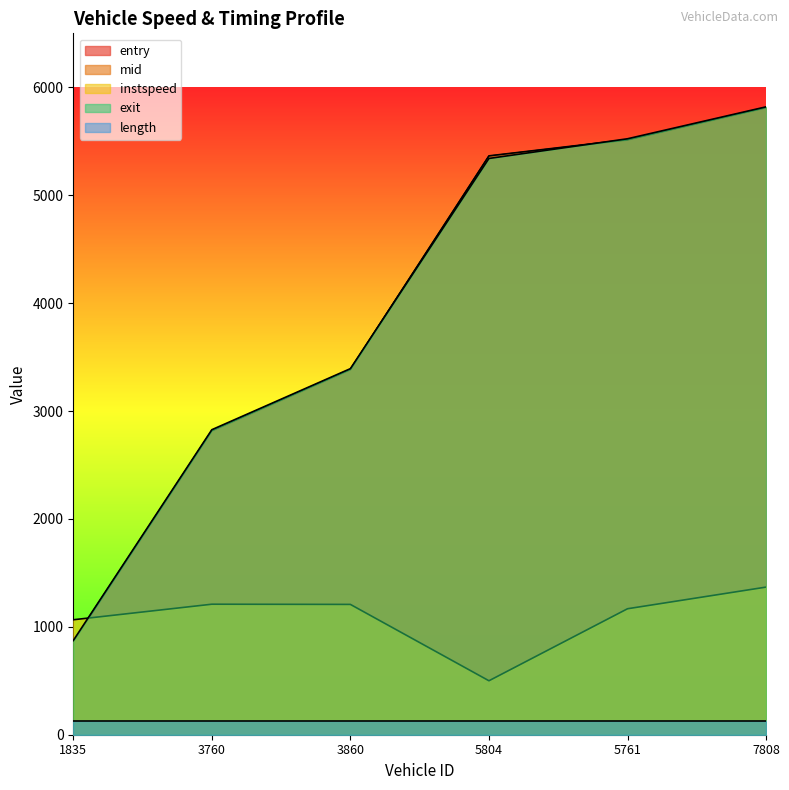

Is it true that exit equals 2826.8 at 3760?

True